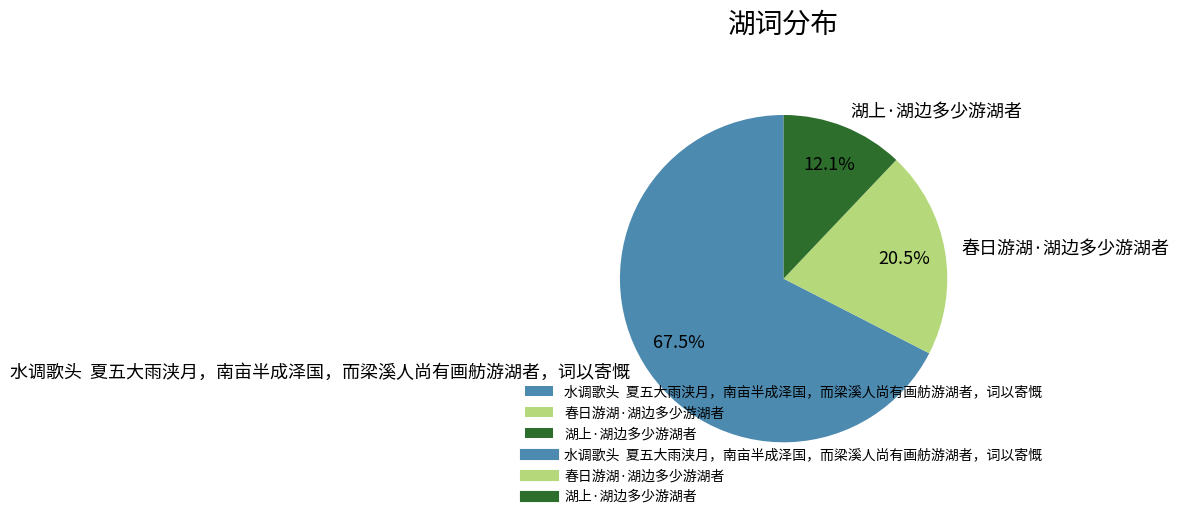

What percentage is NOT represented by 湖上·湖边多少游湖者?

87.9%